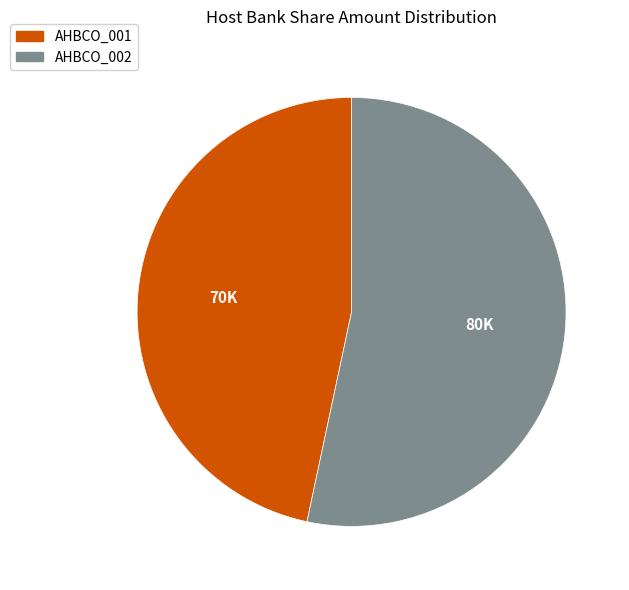

Do AHBCO_002 and AHBCO_001 together represent more than half of the pie?

Yes